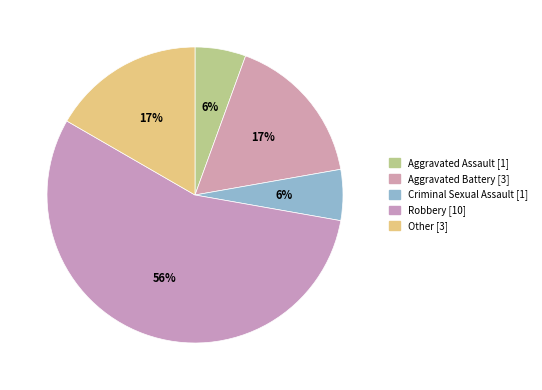

To the nearest percent, what percentage of the pie is Criminal Sexual Assault?

6%